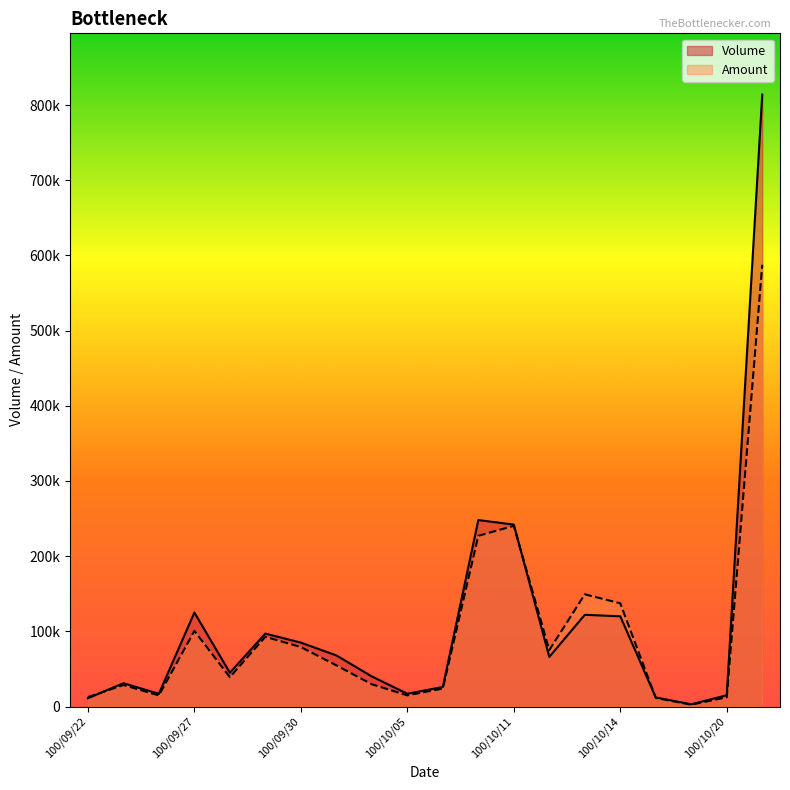

What is the highest value of the Volume series?

814000